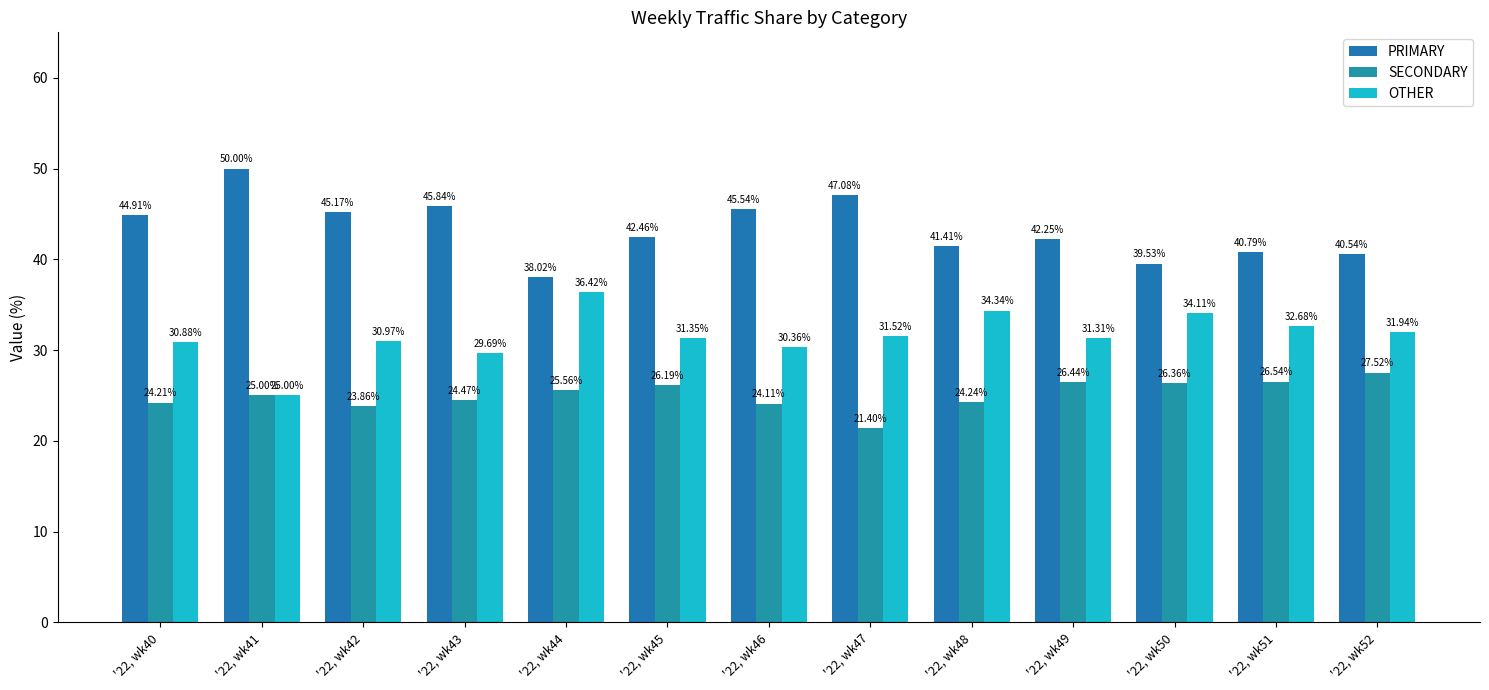

List the series in order of their peak value, highest first.

PRIMARY, OTHER, SECONDARY